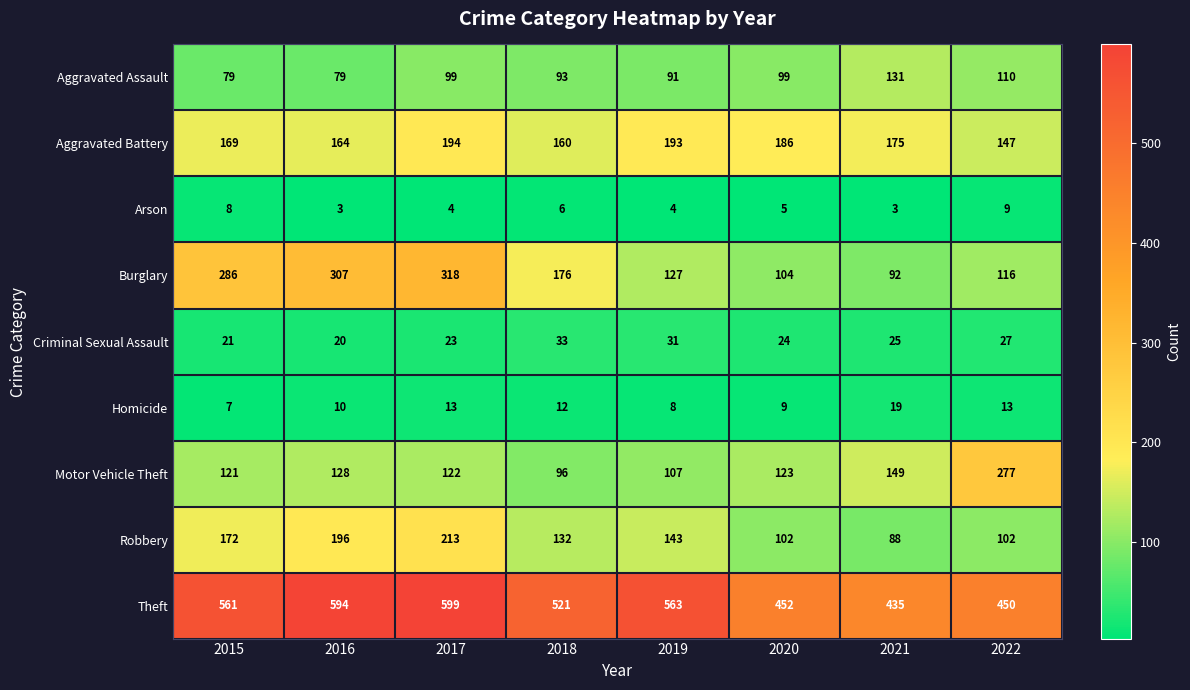

Which label corresponds to the largest value in the chart?

2017